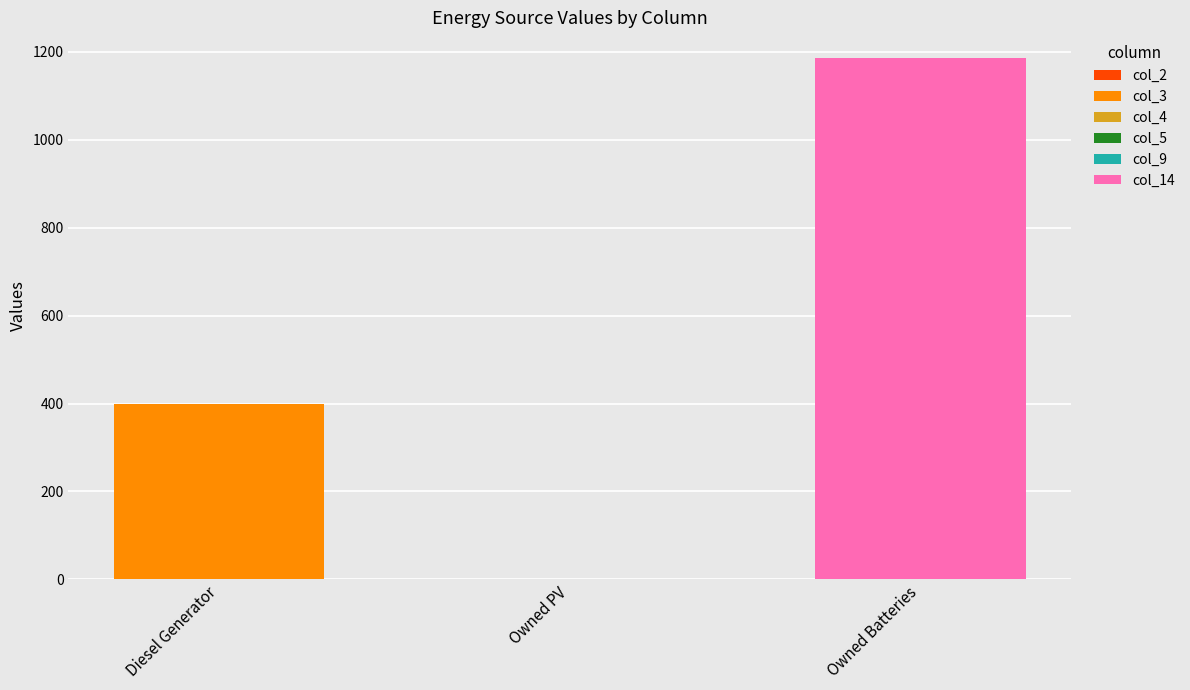

Reading right to left, transcribe the values for col_3.

Owned Batteries=0	Owned PV=0	Diesel Generator=400